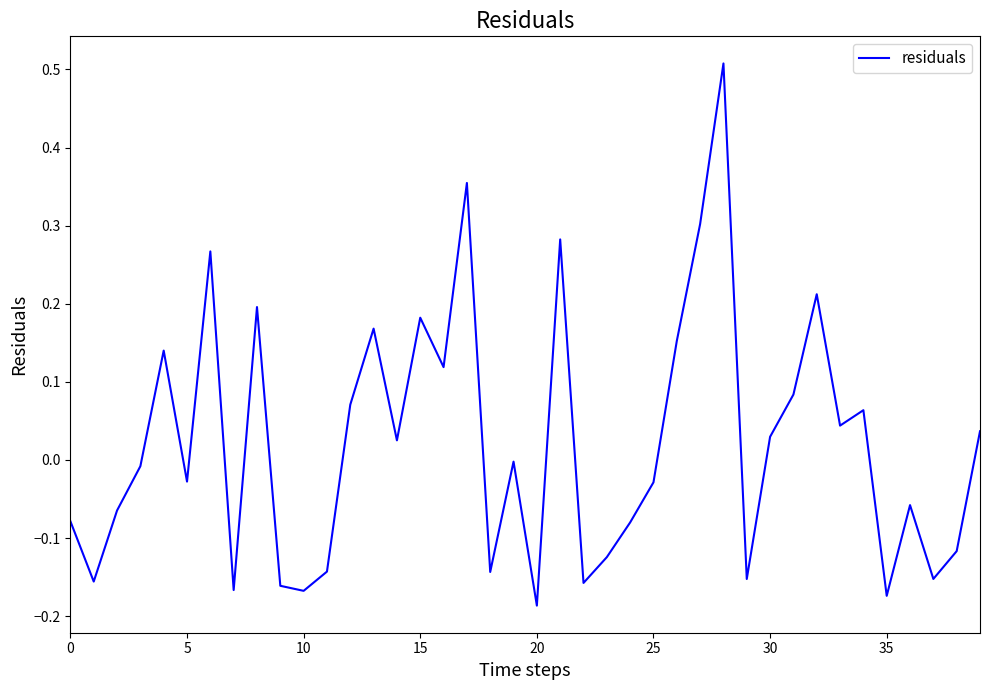

What is the greatest value displayed?

0.5